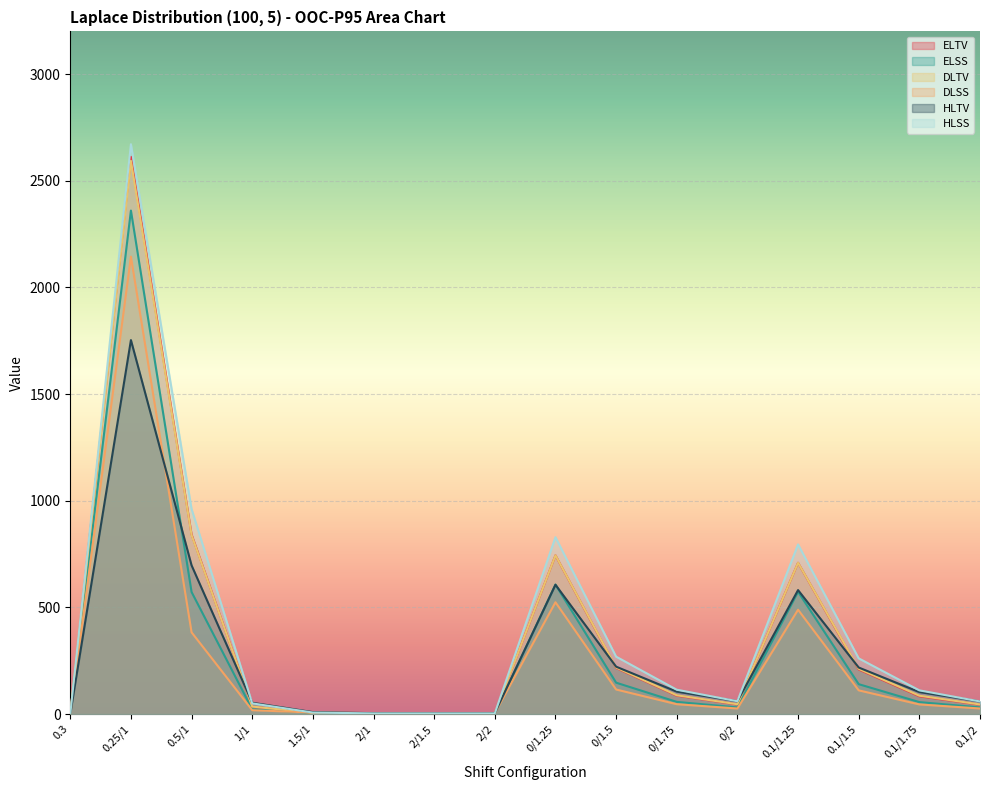

What is the total value across all series at 2/2?

20.0